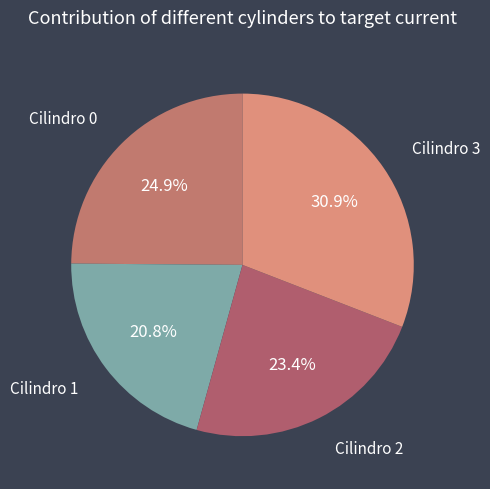

Count the number of slices in the pie.

4